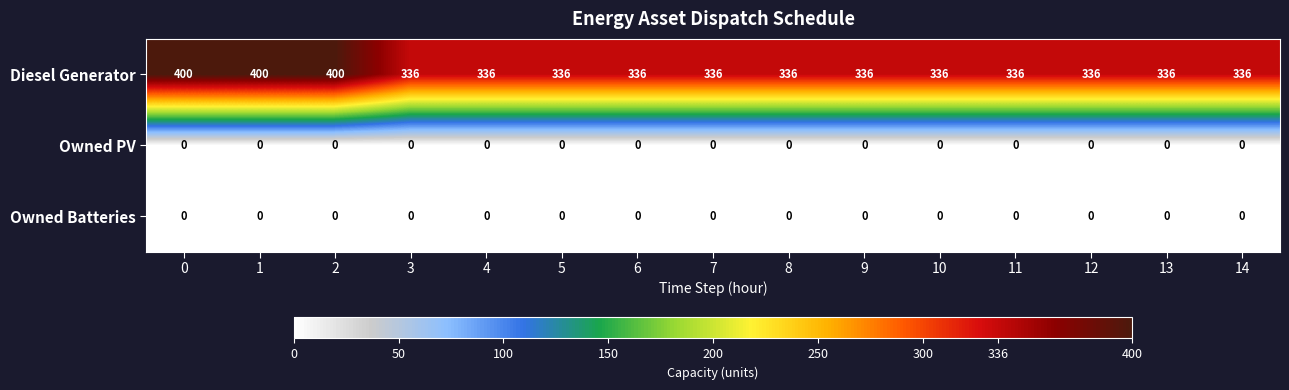

What is the maximum value shown in the chart?

400